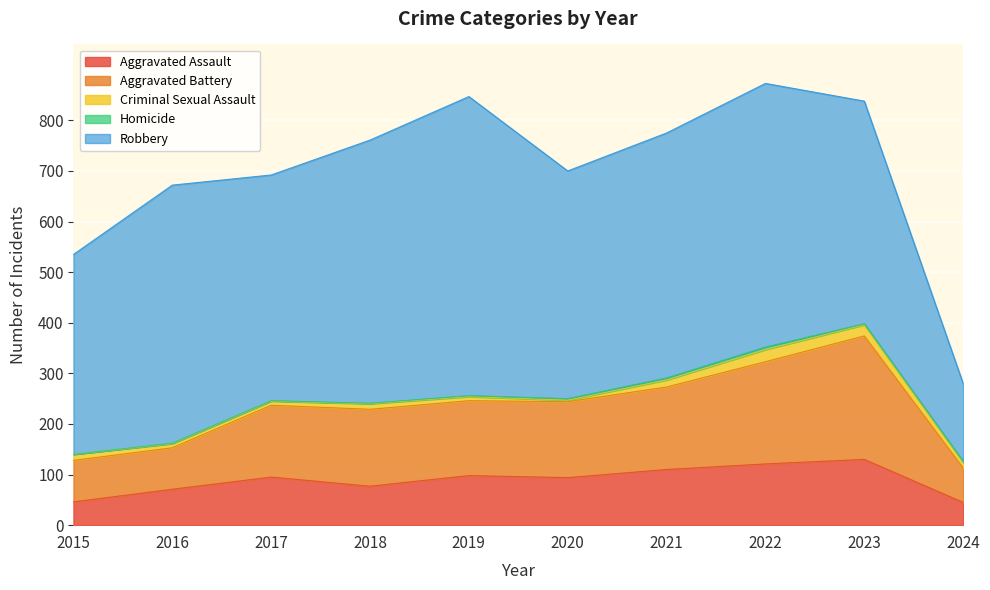

What is the average value of the Robbery series?

451